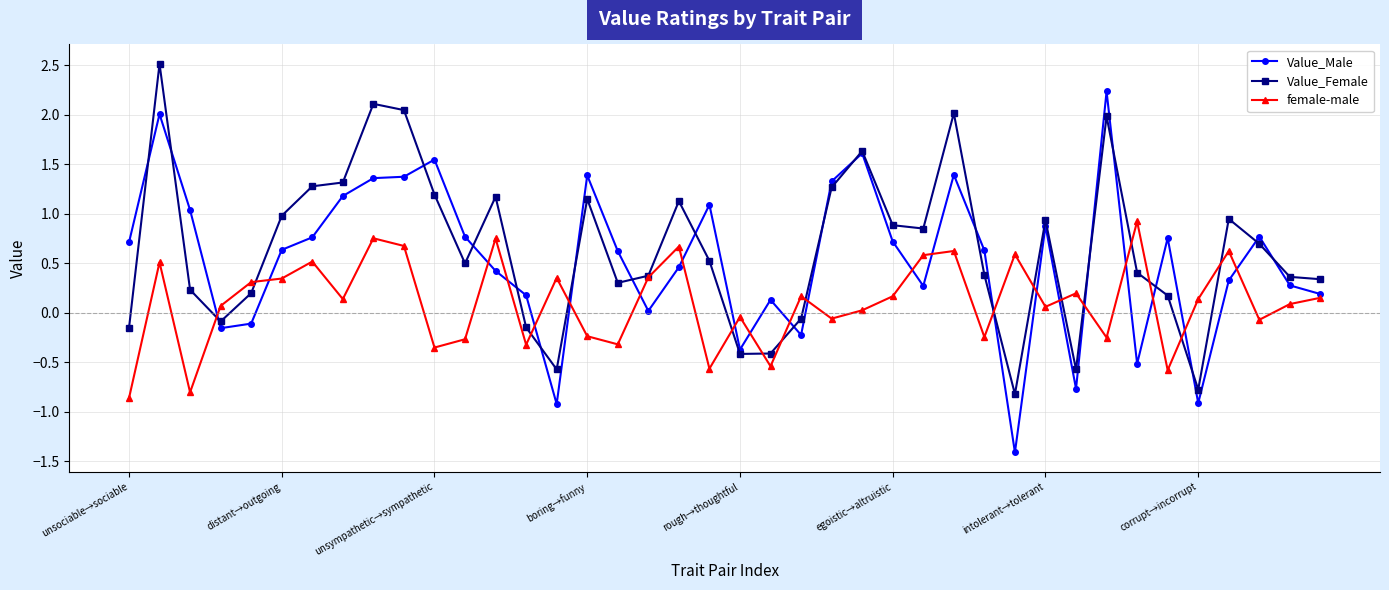

How many values in the Value_Female series are below 0?

10